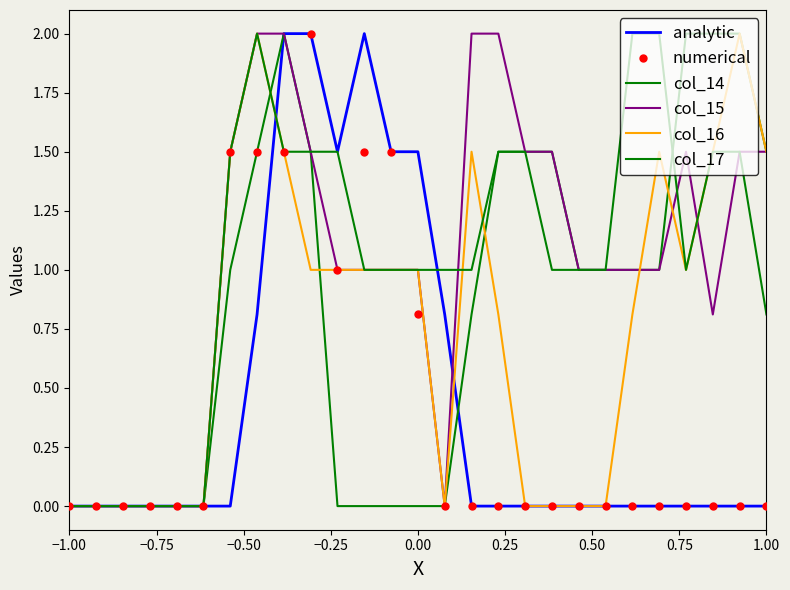

How many values in the col_15 series exceed 1?

11